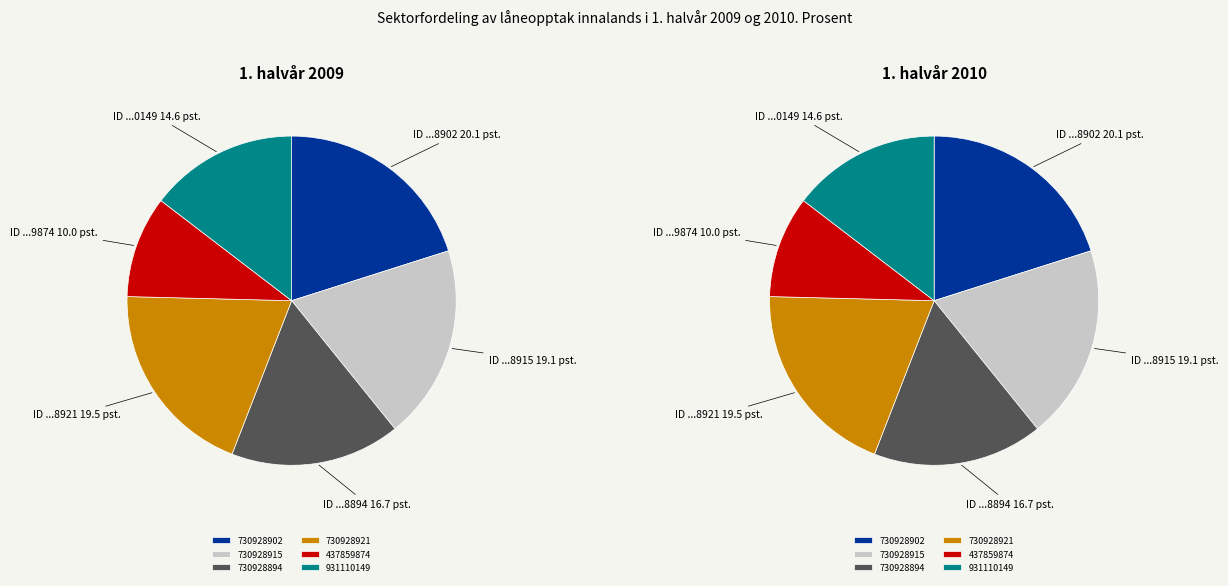

Count the number of slices in the pie.

6